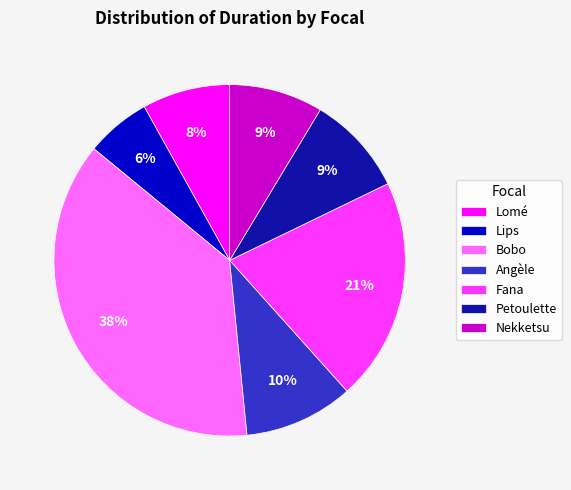

Is there any slice that represents more than half of the pie?

No